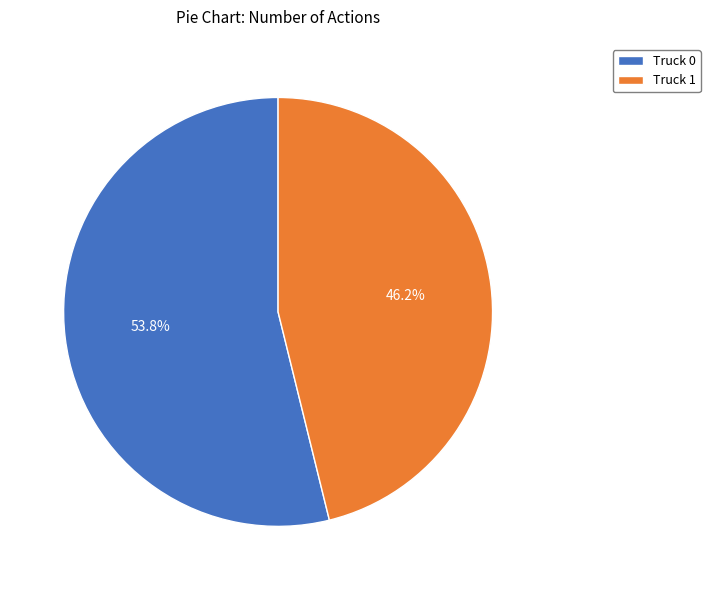

Is there a majority slice in this chart?

Yes